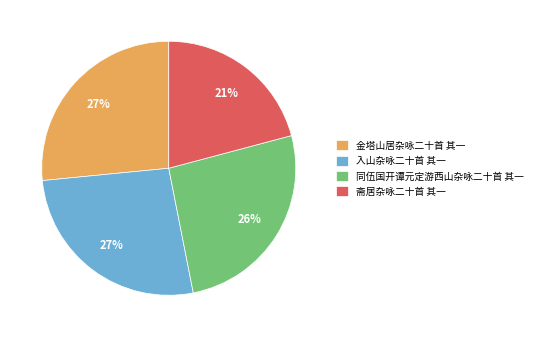

Is there any slice that represents more than half of the pie?

No